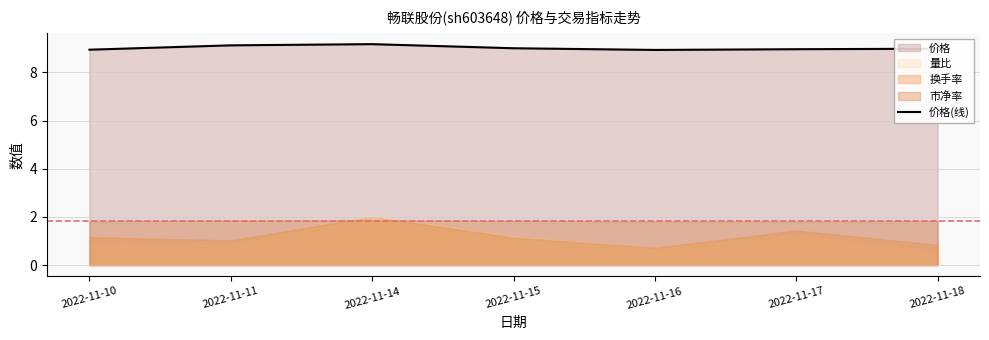

What is the change in value from 2022-11-14 to 2022-11-18?

-0.2